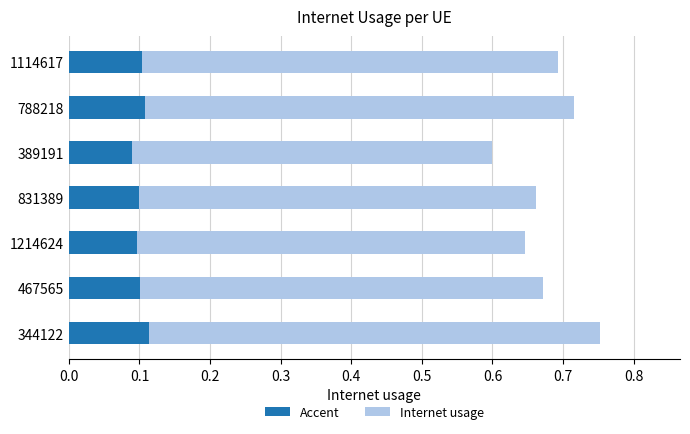

The chart shows a value of 0.3 at 0.3. True or false?

False